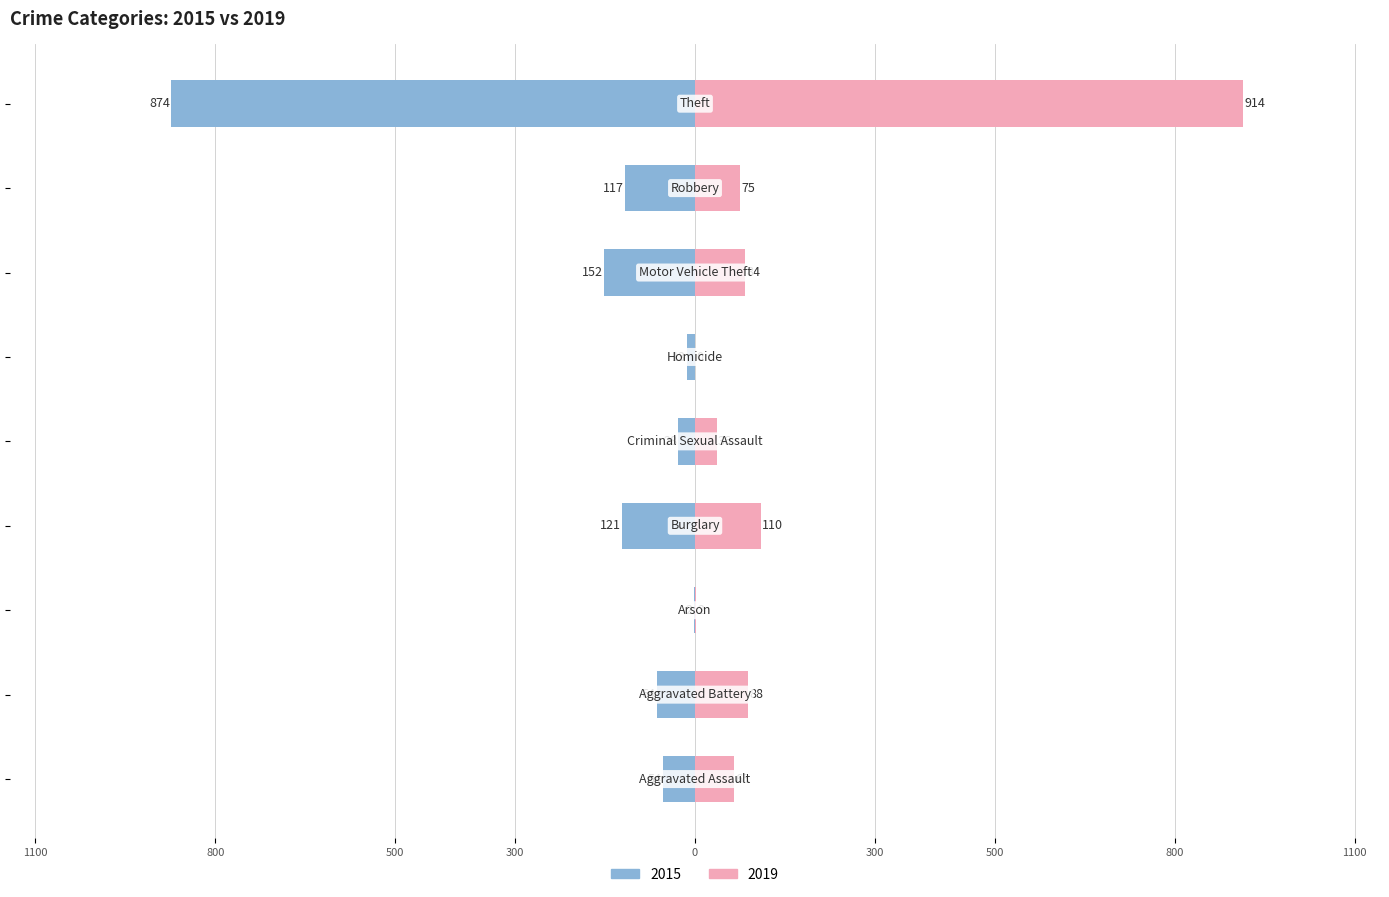

Which category has the highest value in the 2019 series?

Theft